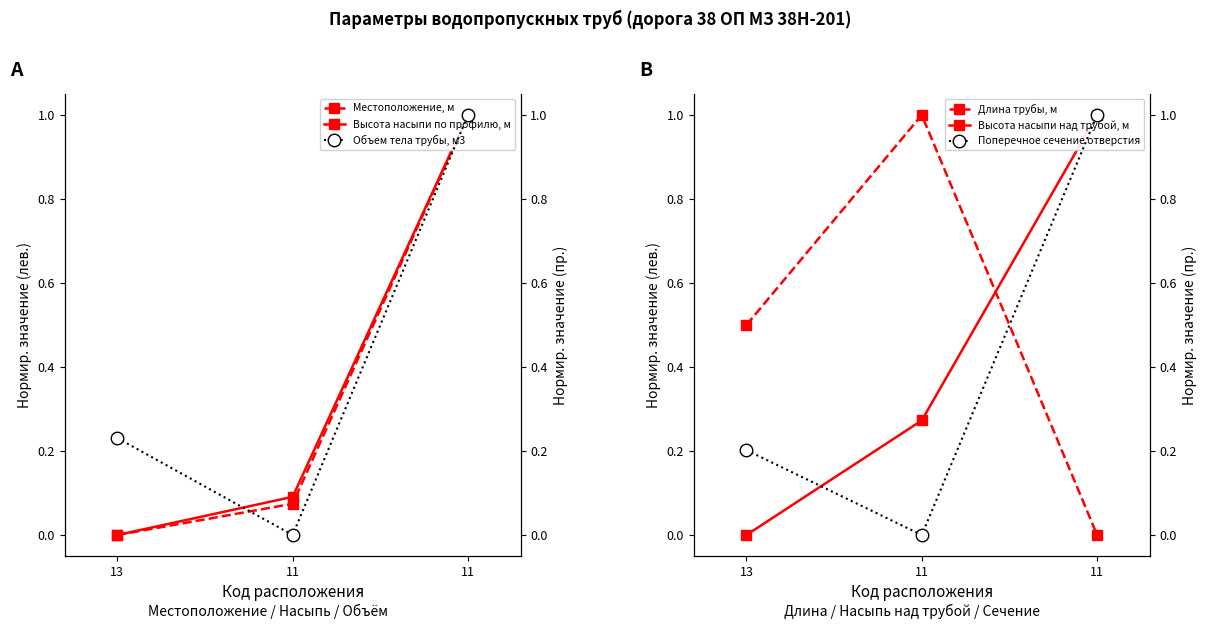

What is the spread (max minus min) of values at 11?

1.0